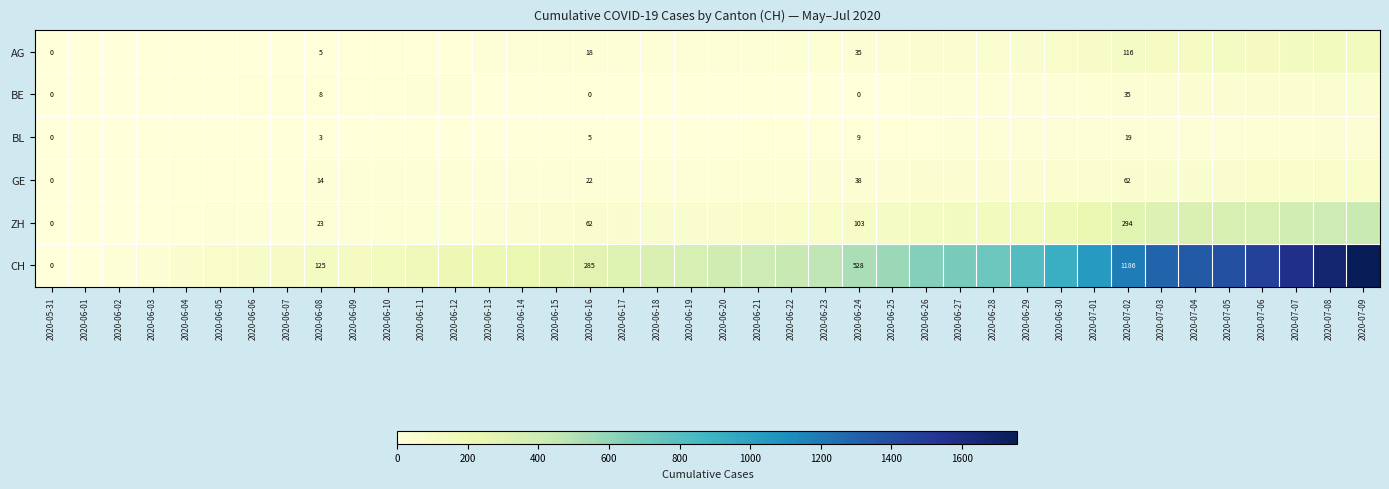

What is the difference between the highest and lowest values at 2020-06-24?

528